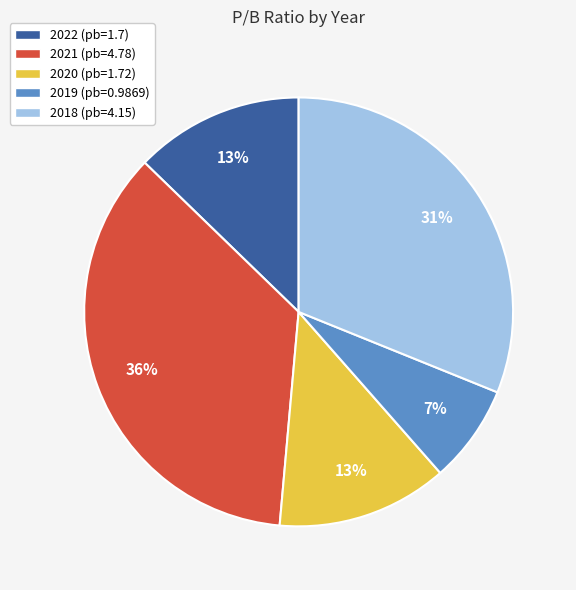

How many segments does this pie chart have?

5